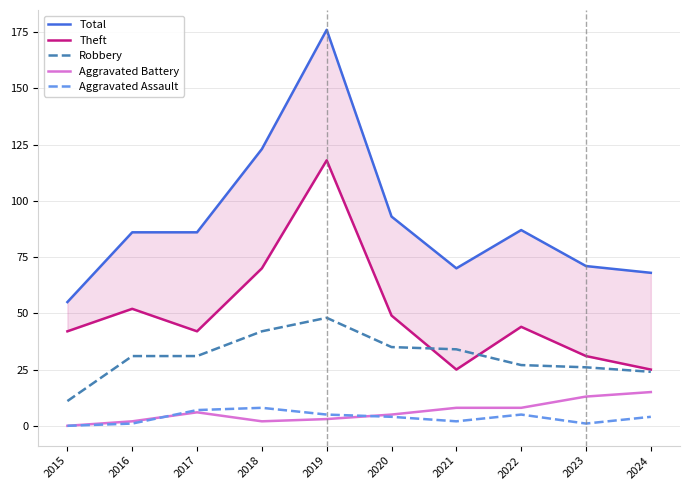

What is the sum of all Aggravated Assault values?

37